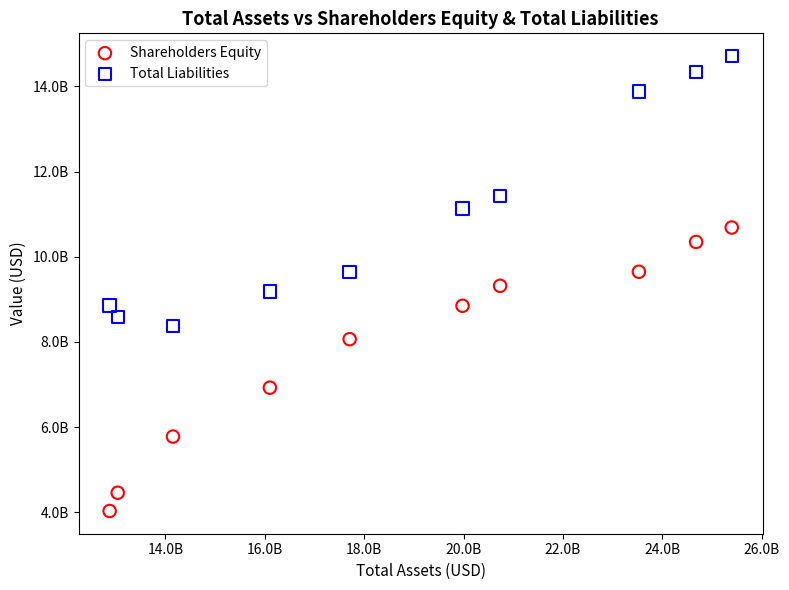

Which series reaches the maximum Y coordinate?

Total Liabilities